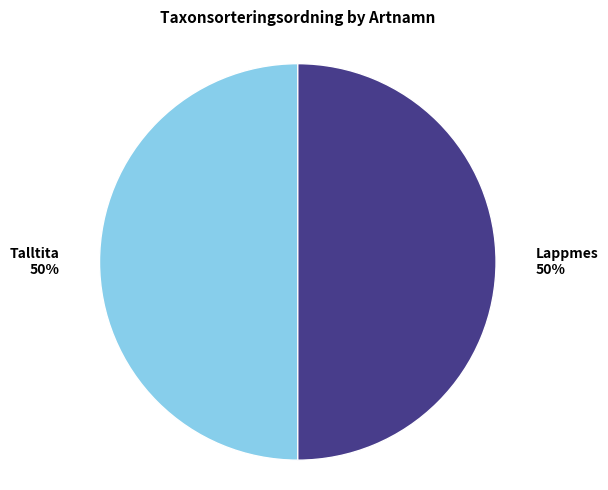

To the nearest percent, what is the average slice percentage?

50%